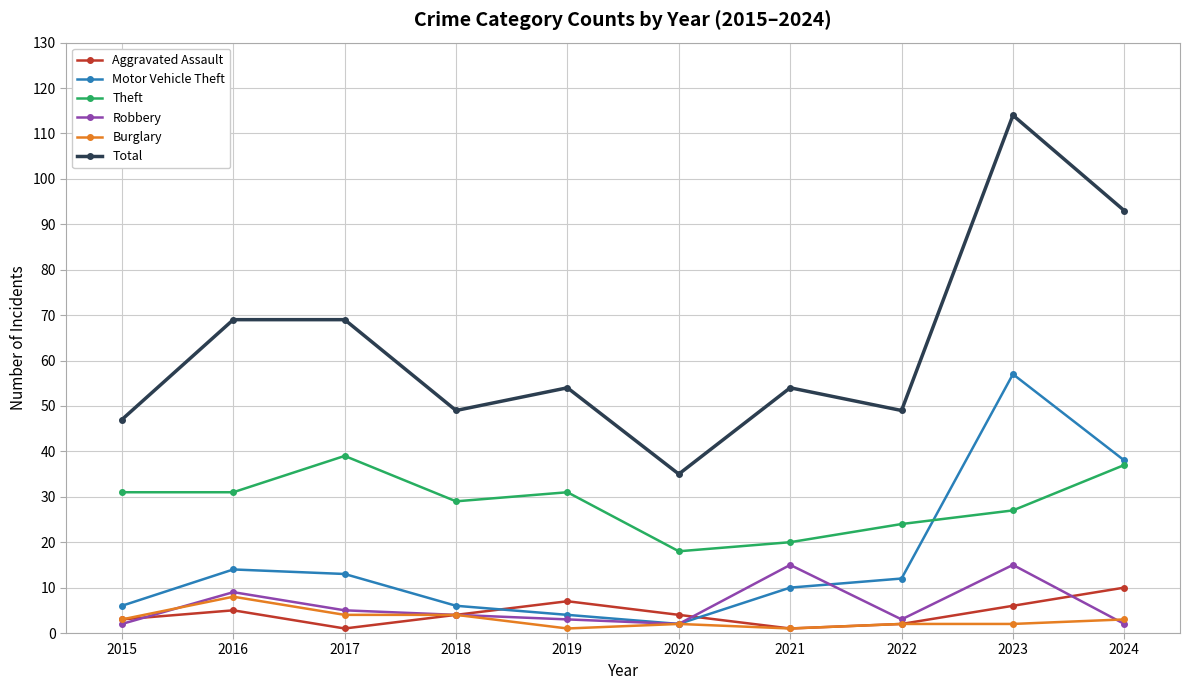

Reading left to right, list all the values displayed in this chart.

Aggravated Assault: 2015=3	2016=5	2017=1	2018=4	2019=7	2020=4	2021=1	2022=2	2023=6	2024=10
Motor Vehicle Theft: 2015=6	2016=14	2017=13	2018=6	2019=4	2020=2	2021=10	2022=12	2023=57	2024=38
Theft: 2015=31	2016=31	2017=39	2018=29	2019=31	2020=18	2021=20	2022=24	2023=27	2024=37
Robbery: 2015=2	2016=9	2017=5	2018=4	2019=3	2020=2	2021=15	2022=3	2023=15	2024=2
Burglary: 2015=3	2016=8	2017=4	2018=4	2019=1	2020=2	2021=1	2022=2	2023=2	2024=3
Total: 2015=47	2016=69	2017=69	2018=49	2019=54	2020=35	2021=54	2022=49	2023=114	2024=93